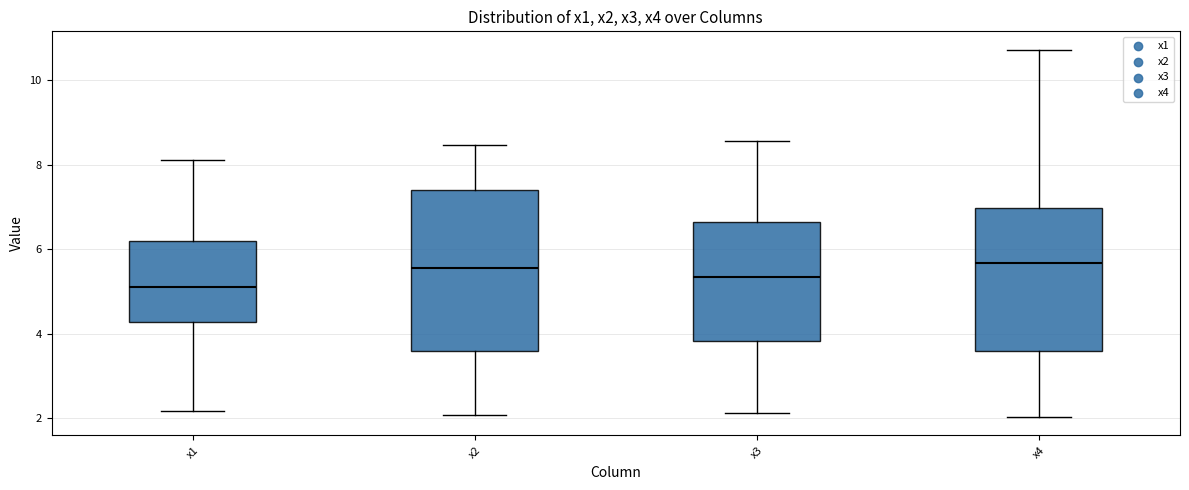

Reading left to right, read every box against the y-axis: the position of its median line, the range the box covers, and the ends of its whiskers. The values are not printed on the chart, so give them approximately, as read against the axis.

x1: median 5.2, box 4.2 to 6.2, whiskers 2.2 to 8.2
x2: median 5.6, box 3.6 to 7.4, whiskers 2.0 to 8.4
x3: median 5.4, box 3.8 to 6.6, whiskers 2.2 to 8.6
x4: median 5.6, box 3.6 to 7.0, whiskers 2.0 to 10.8